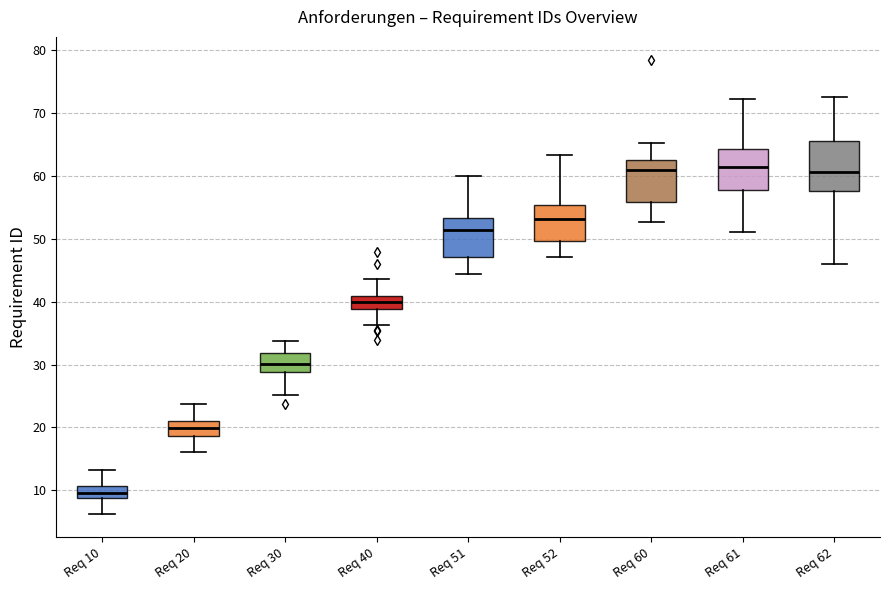

Comparing the boxes themselves (not the whiskers), which one is the tallest?

Req 62